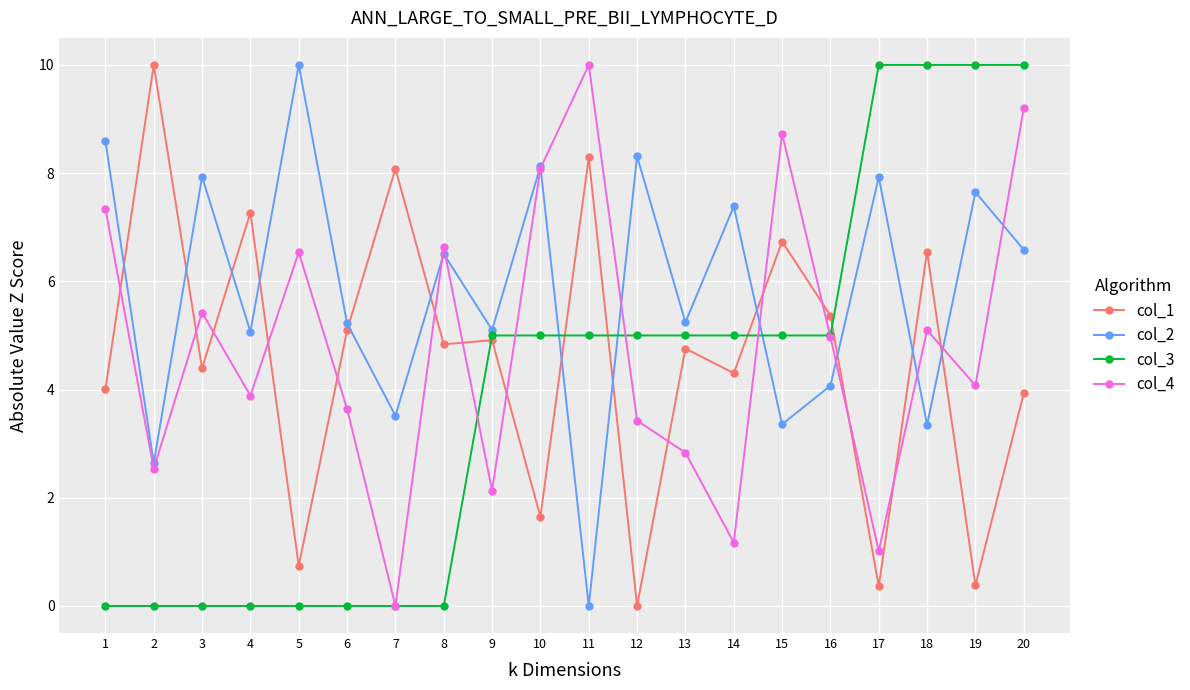

How many categories are shown in the chart?

20